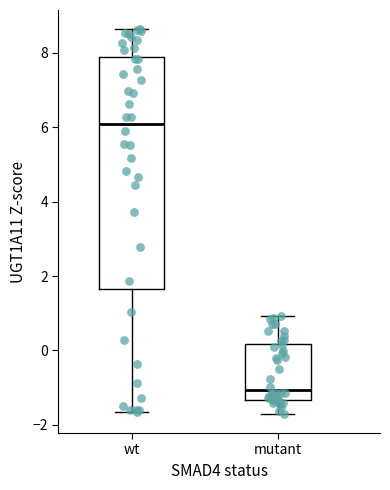

Where does the lower whisker of the box for wt end on the y-axis? The values are not printed on the chart, so give them approximately, as read against the axis.

-1.6